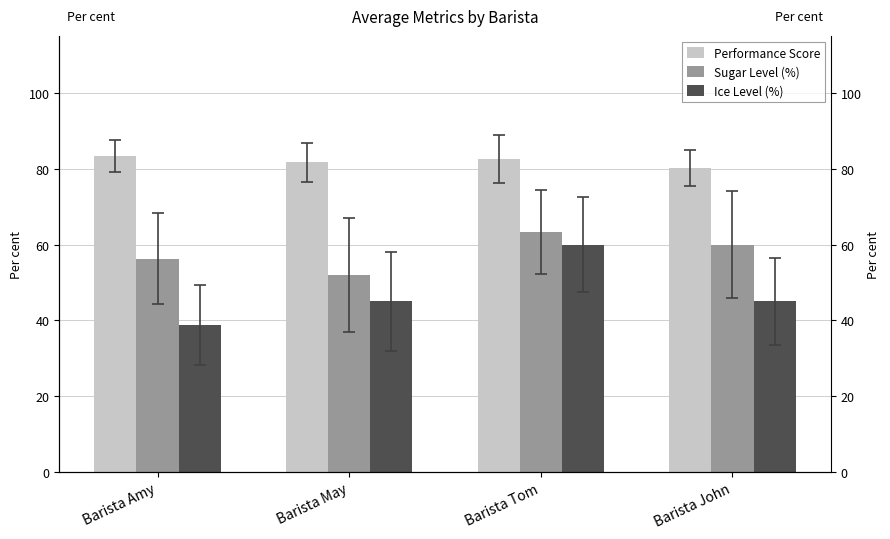

What are all the series names shown in the legend?

Performance Score, Sugar Level (%), Ice Level (%)